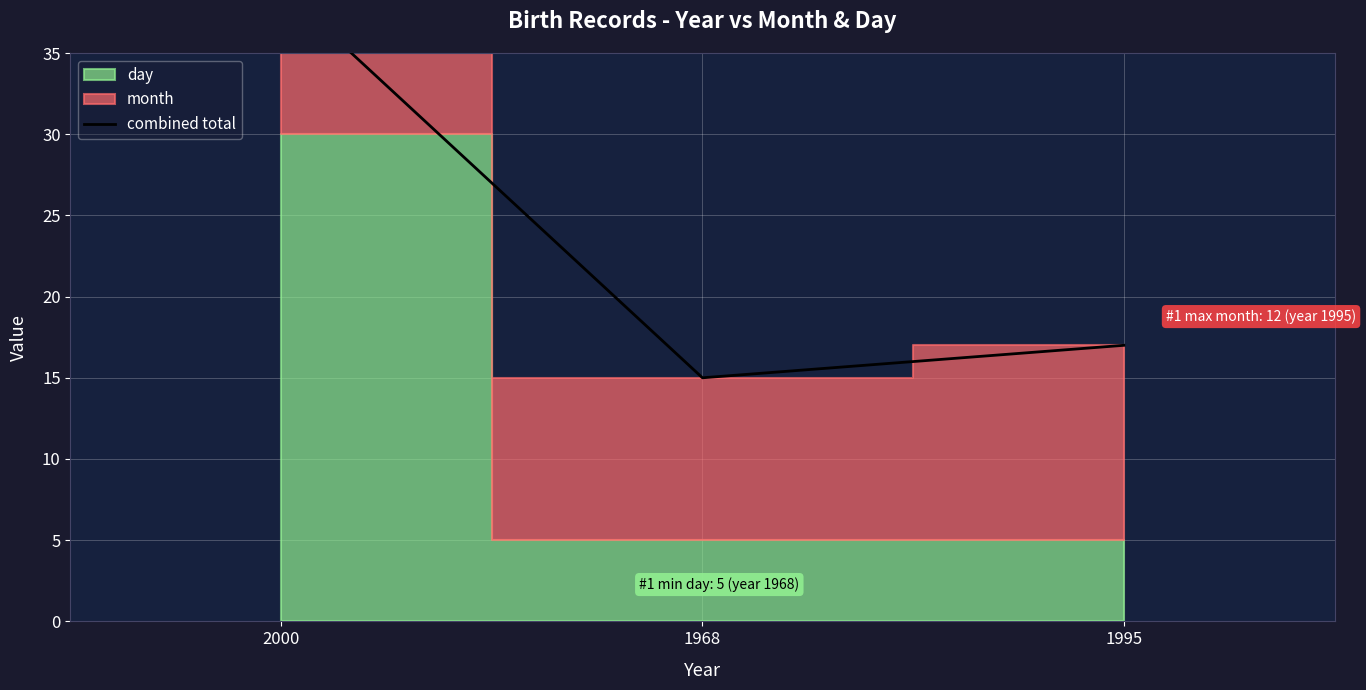

What is the value of the 3rd point from the left?

17